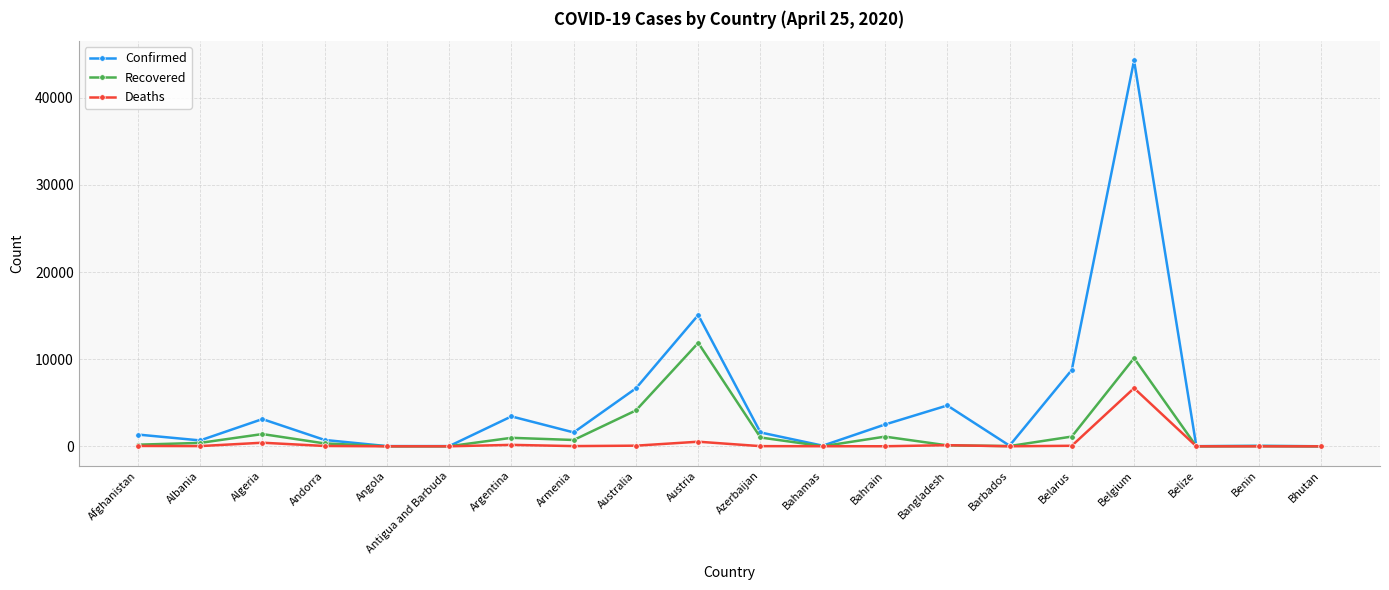

What is the difference between the second highest and second lowest values in the Recovered series?

10117